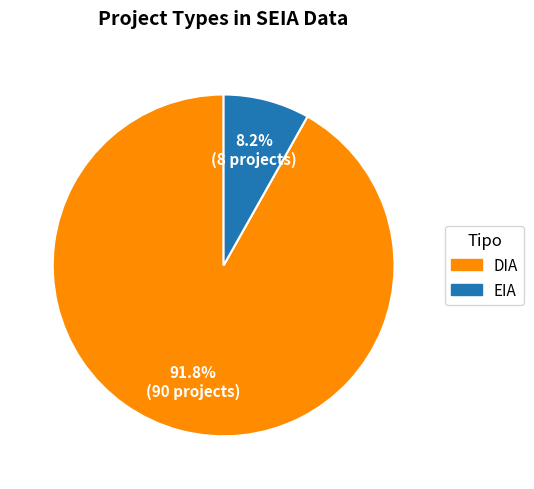

Rank the categories by value from highest to lowest.

DIA, EIA